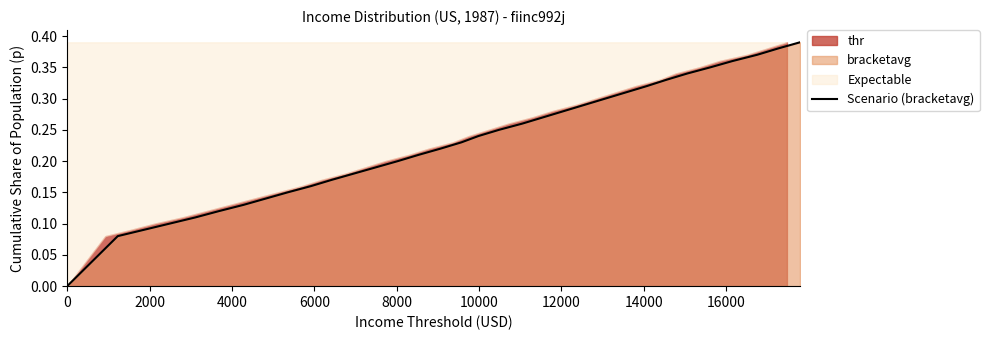

Reading right to left, extract all data points from this chart.

0.4	0.4	0.4	0.4	0.3	0.3	0.3	0.3	0.3	0.3	0.3	0.3	0.3	0.3	0.2	0.2	0.2	0.2	0.2	0.2	0.2	0.2	0.2	0.2	0.1	0.1	0.1	0.1	0.1	0.1	0.1	0.1	0.0